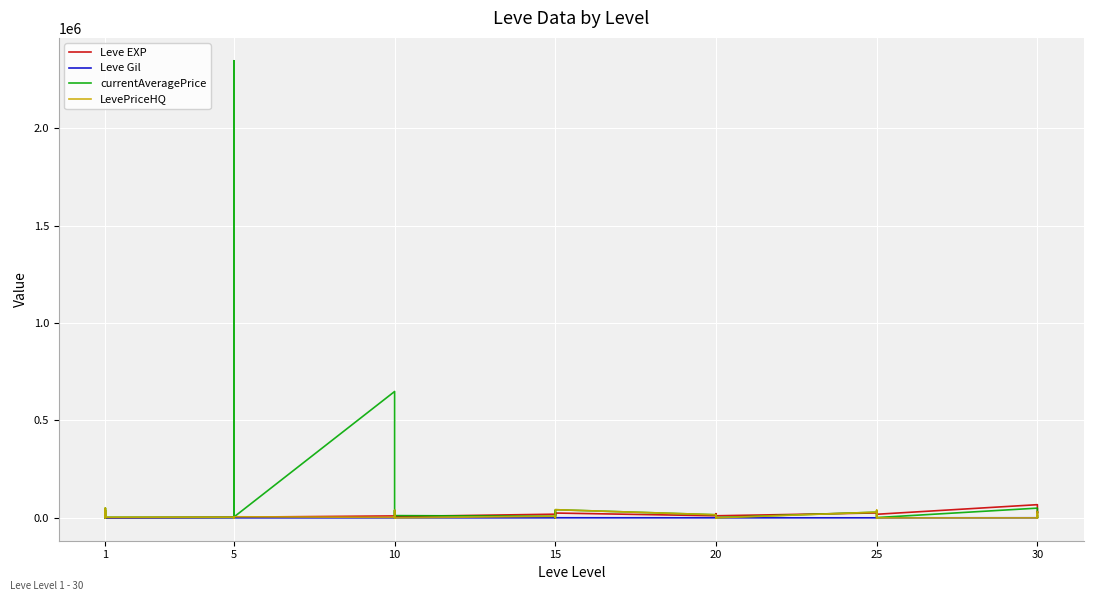

What is the approximate value of currentAveragePrice at 15?

8335